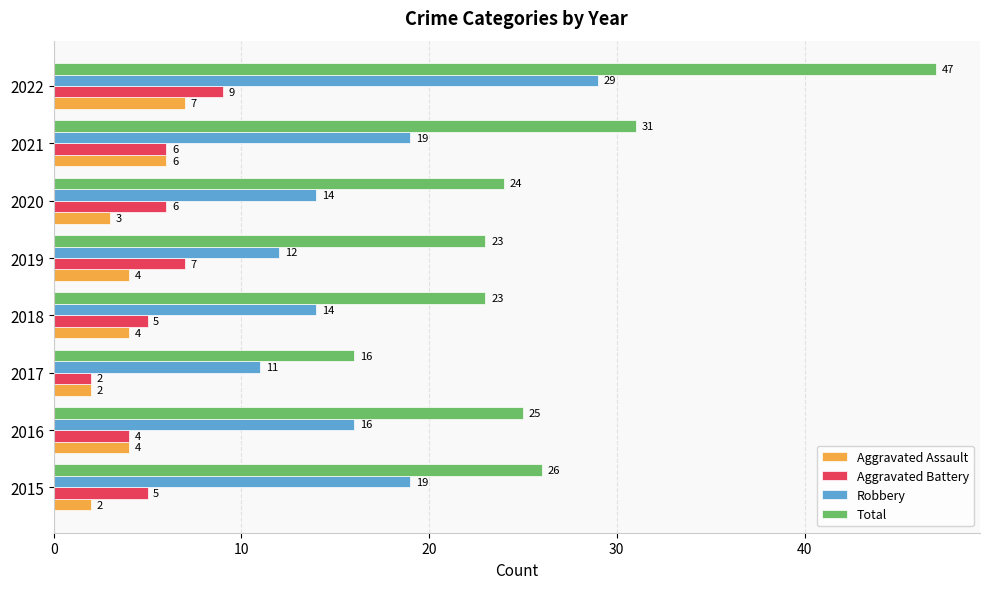

Between 2016 and 2019, which series saw the biggest shift?

Robbery